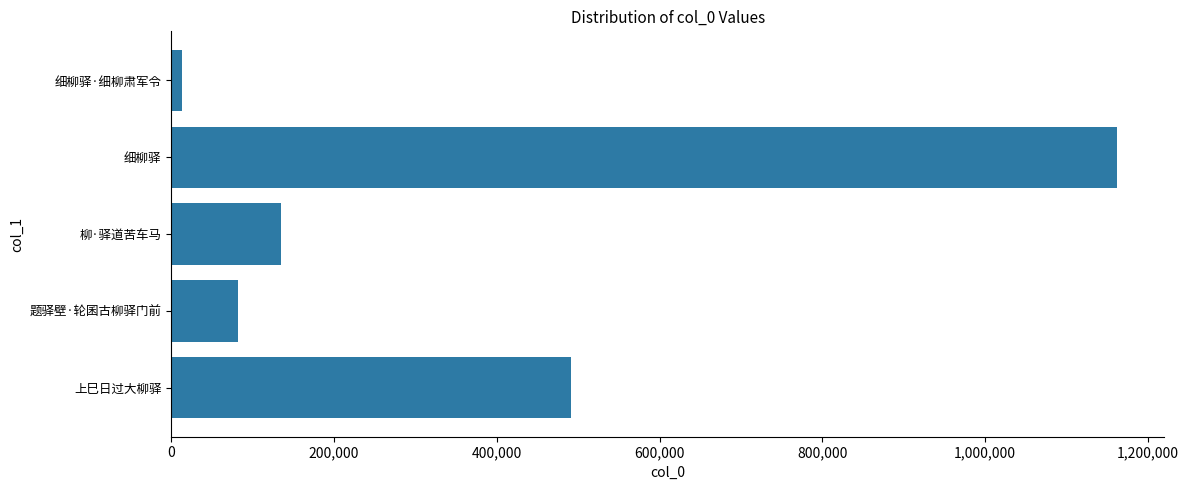

List the labels in order of value, largest first.

细柳驿, 上巳日过大柳驿, 柳·驿道苦车马, 题驿壁·轮囷古柳驿门前, 细柳驿·细柳肃军令